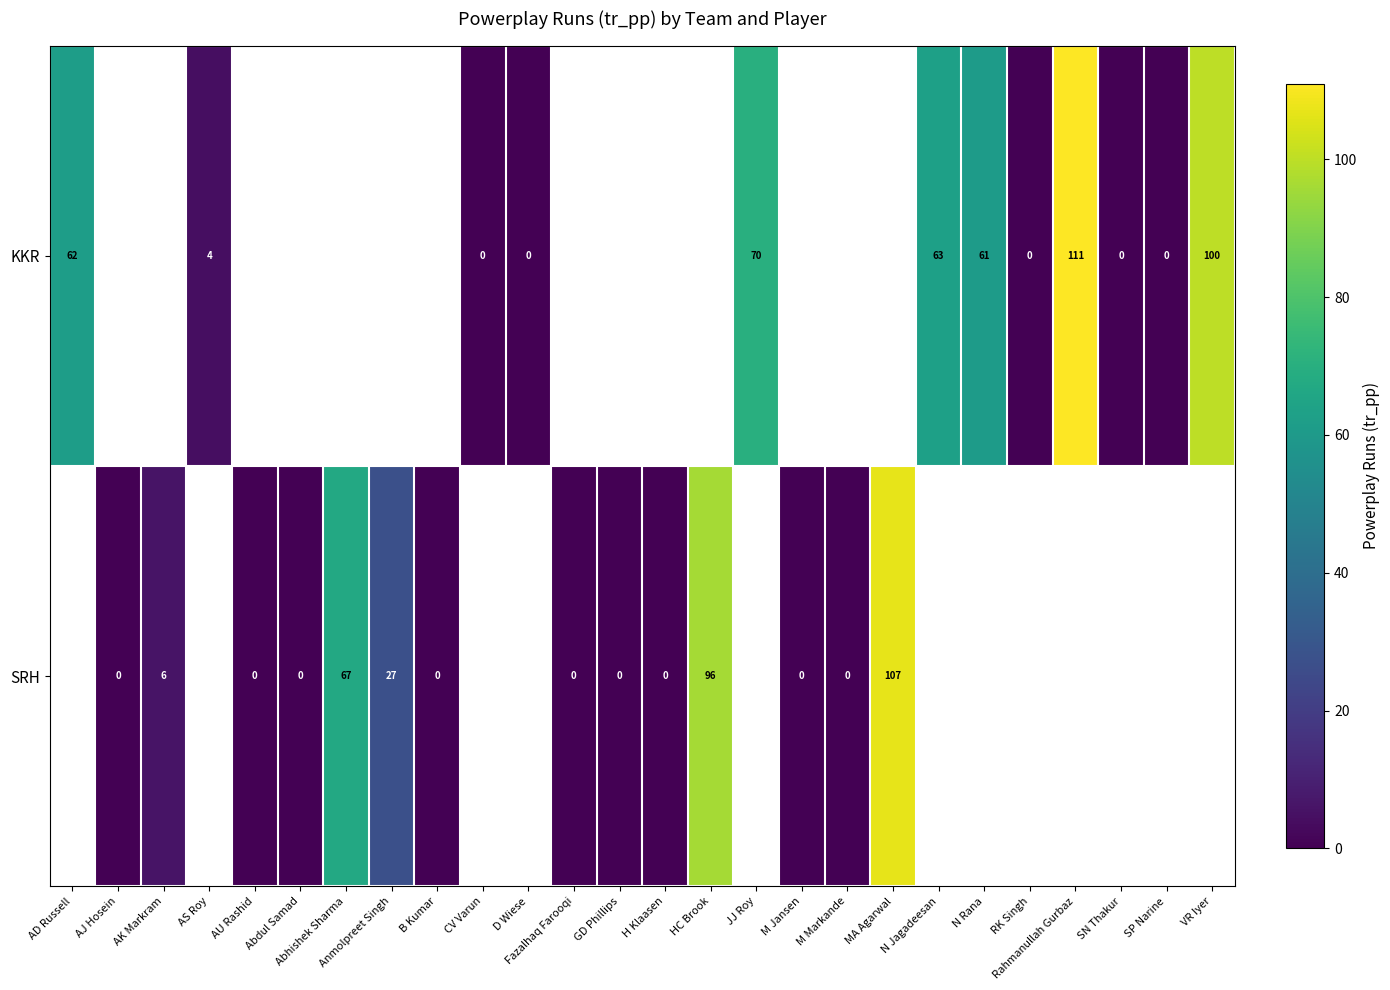

What is the difference between the SRH values at B Kumar and Anmolpreet Singh?

27